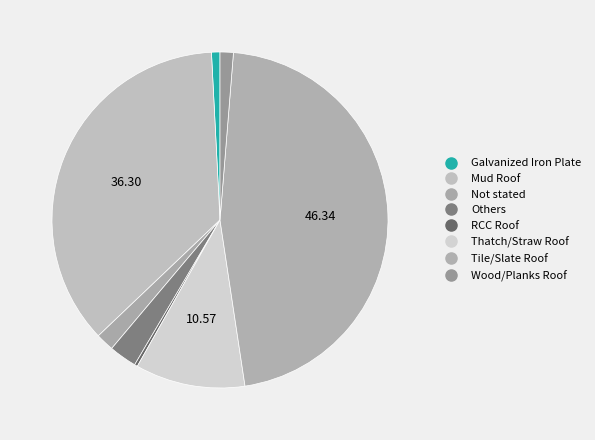

How many slices are in this pie chart?

8